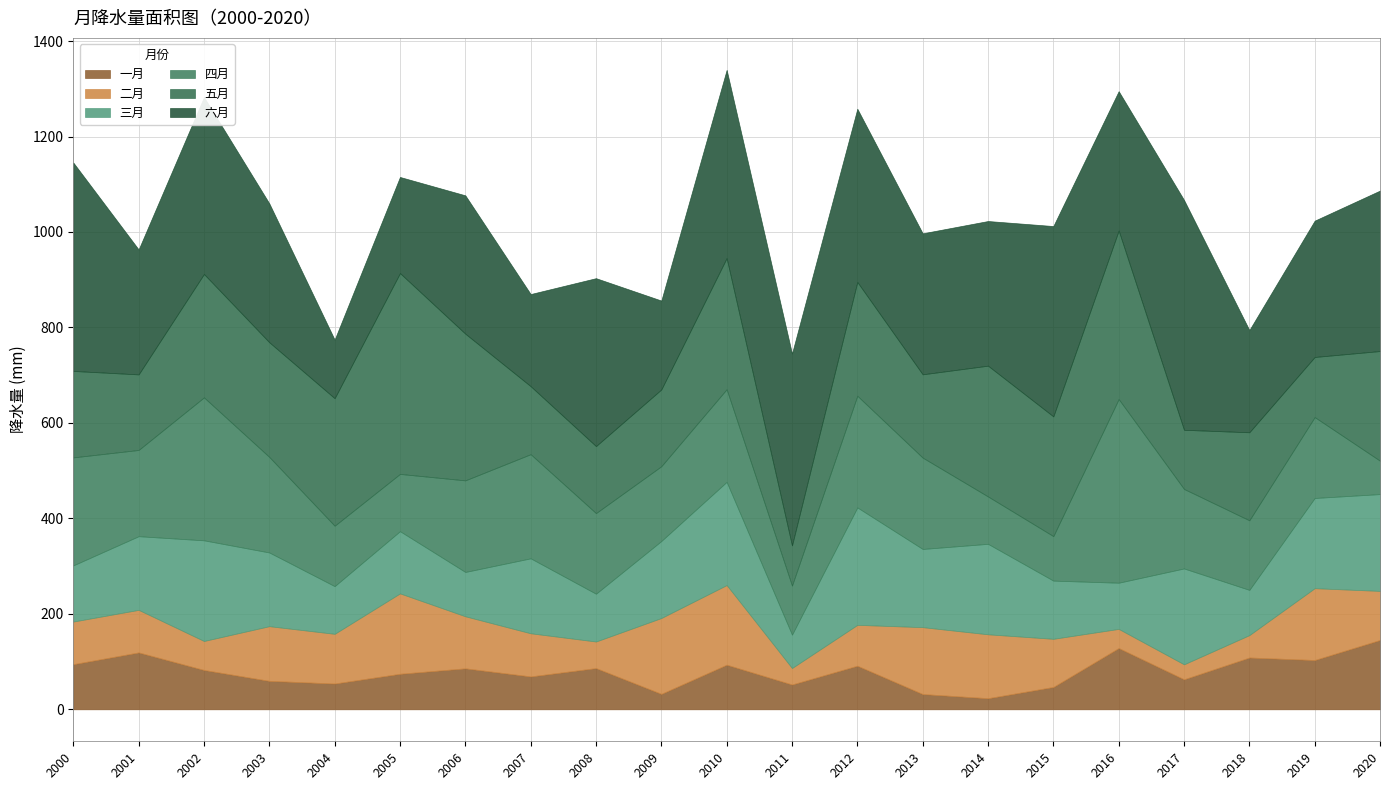

Does the chart display data point markers on the line(s)?

No